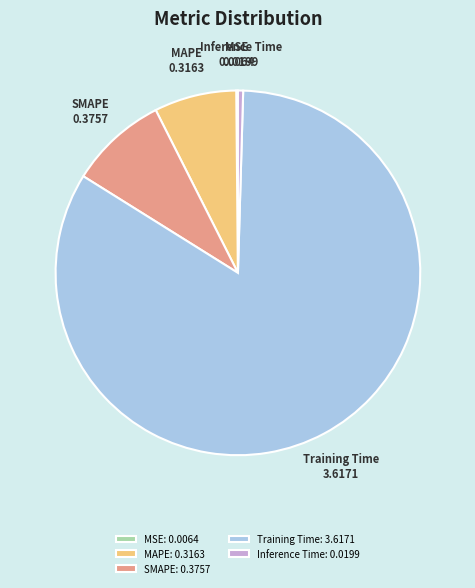

True or false: Inference Time accounts for 0% of the total.

True